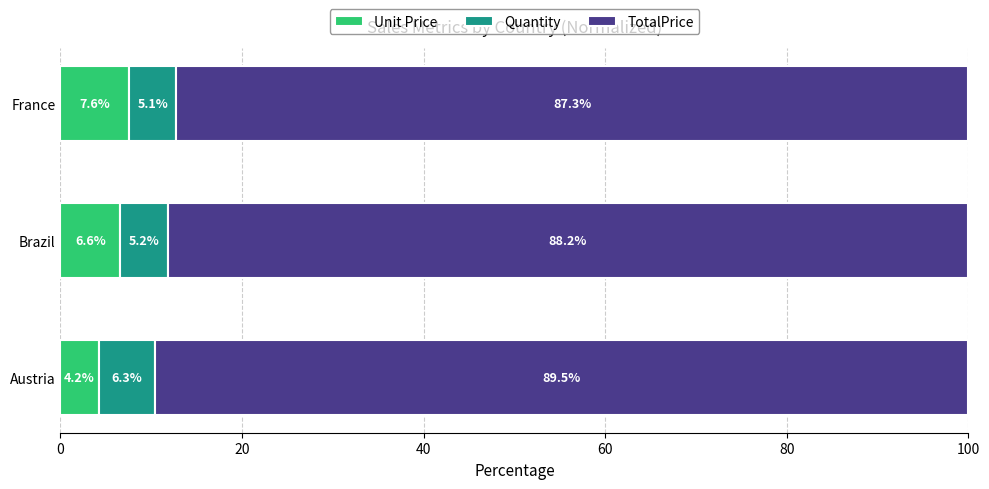

What is the highest value of the Unit Price series?

7.6